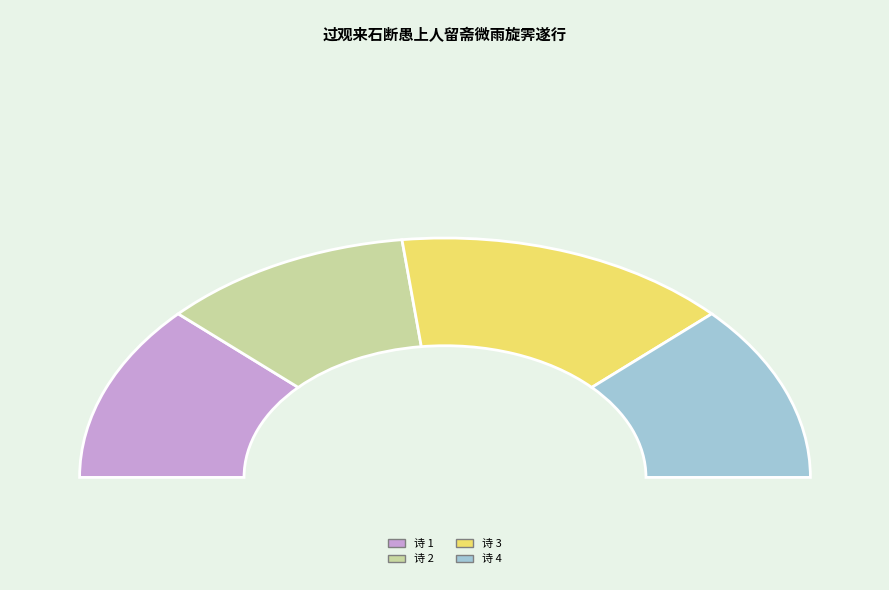

Combined, what portion of the pie is 过观来石断愚上人留斋微雨旋霁遂行 其一 and 过观来石断愚上人留斋微雨旋霁遂行 其二?

47.9%